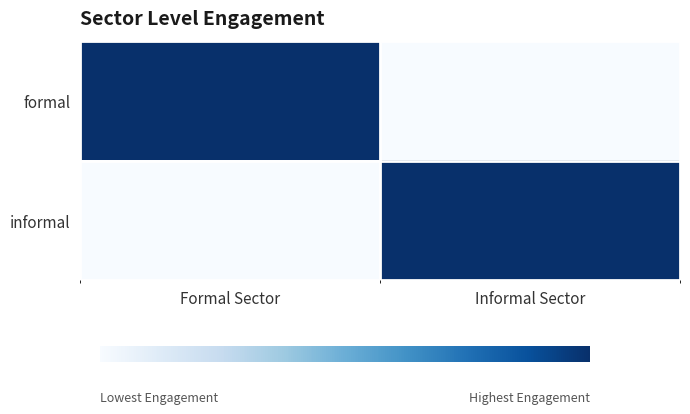

How many data points does each series have?

2